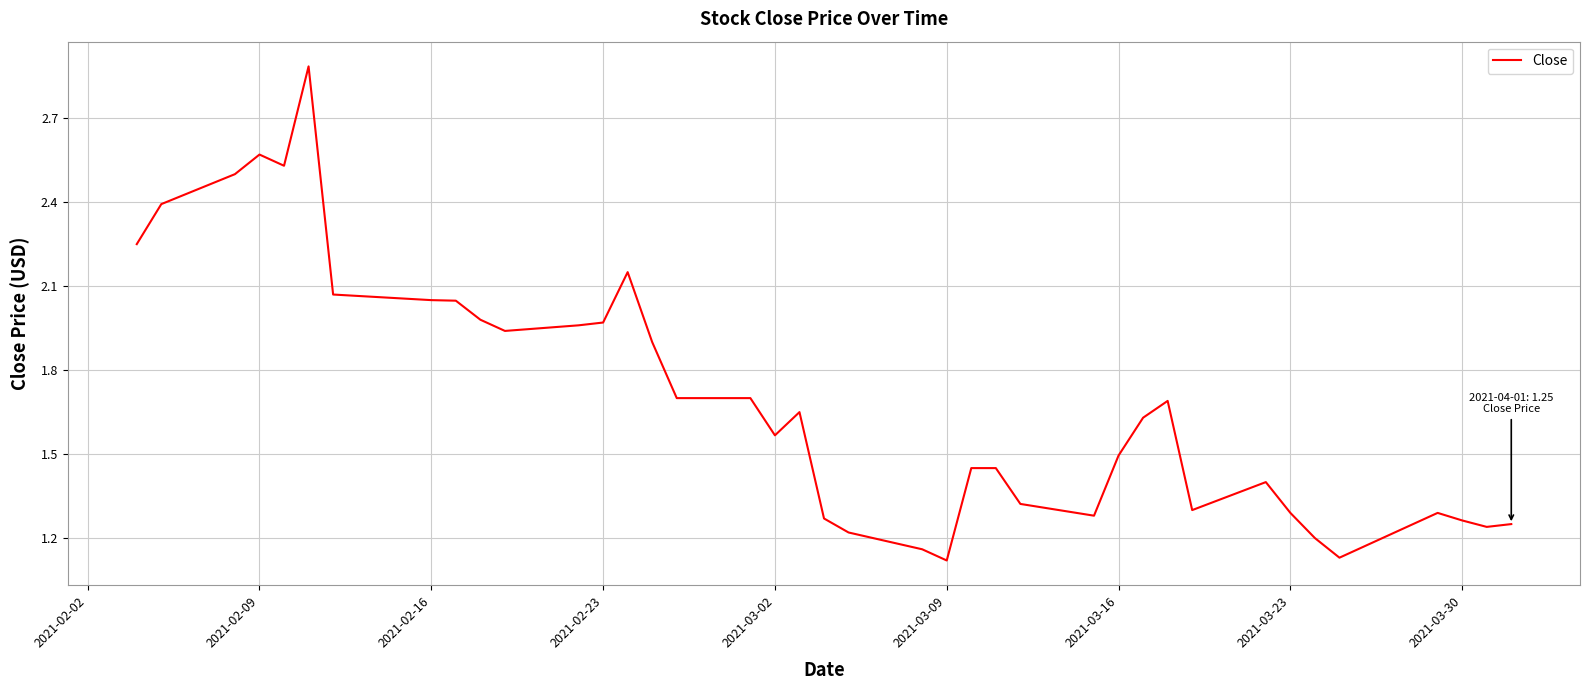

What is the greatest value displayed?

2.9